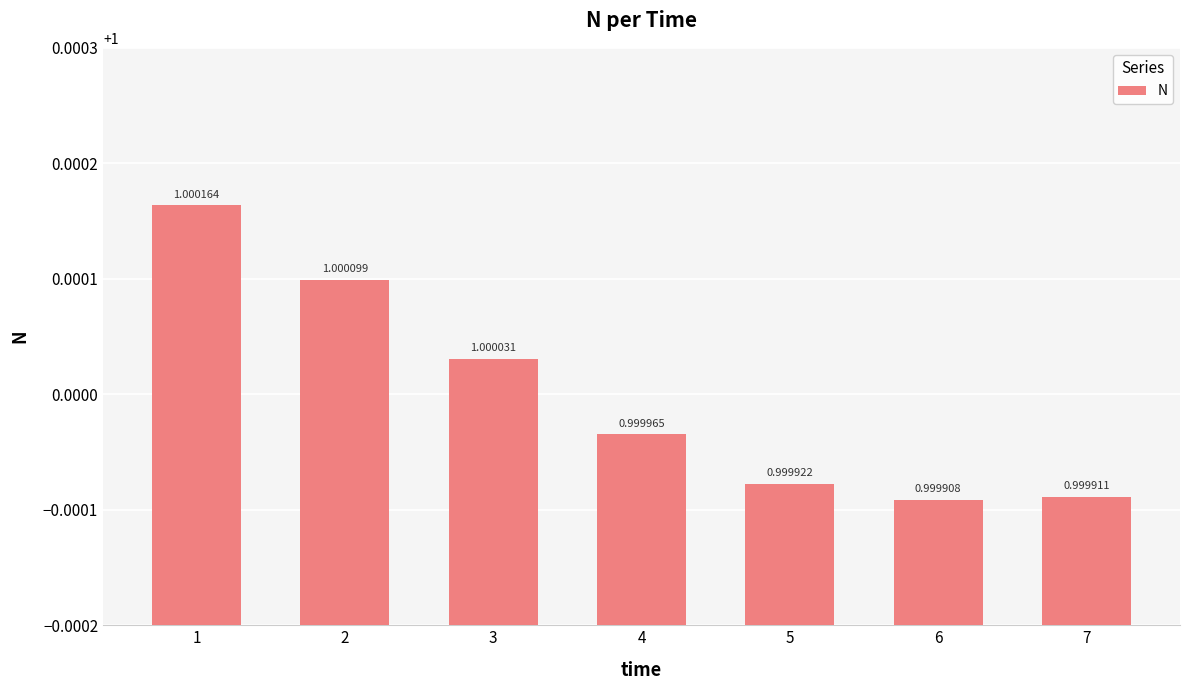

List the labels in order of value, smallest first.

6, 7, 5, 4, 3, 2, 1